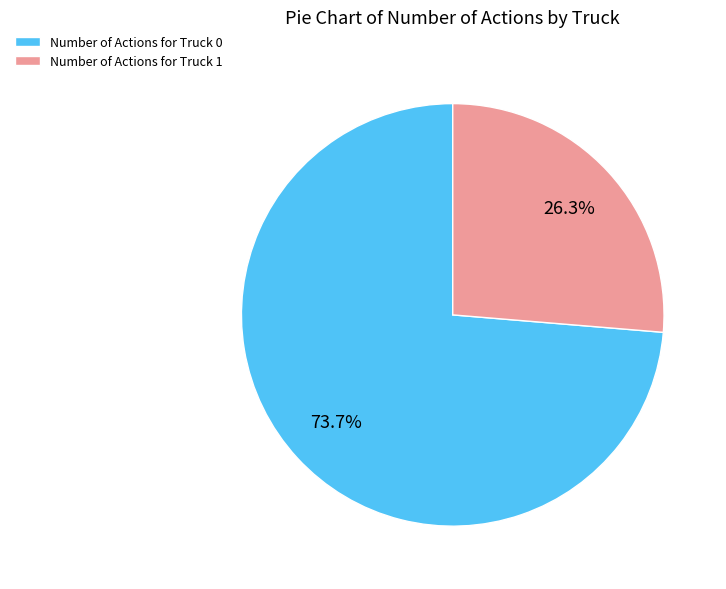

Combined, do Number of Actions for Truck 1 and Number of Actions for Truck 0 account for over 50%?

Yes